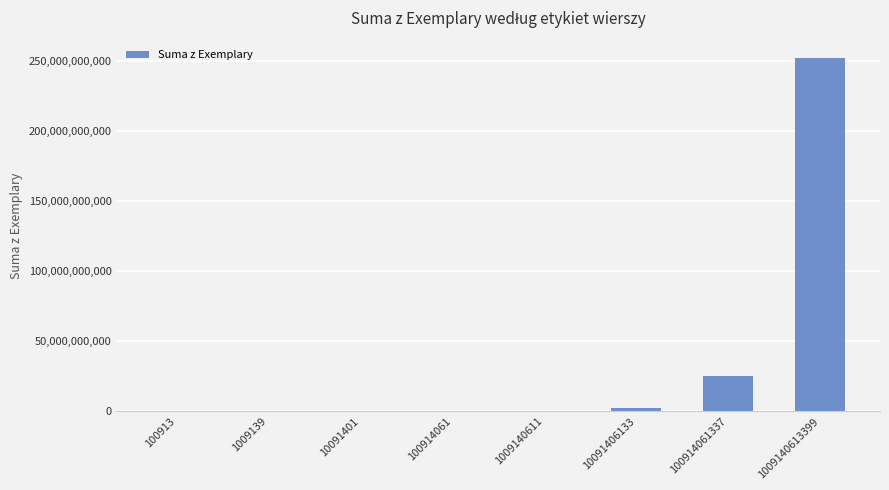

What is the greatest value displayed?

252285153224.8